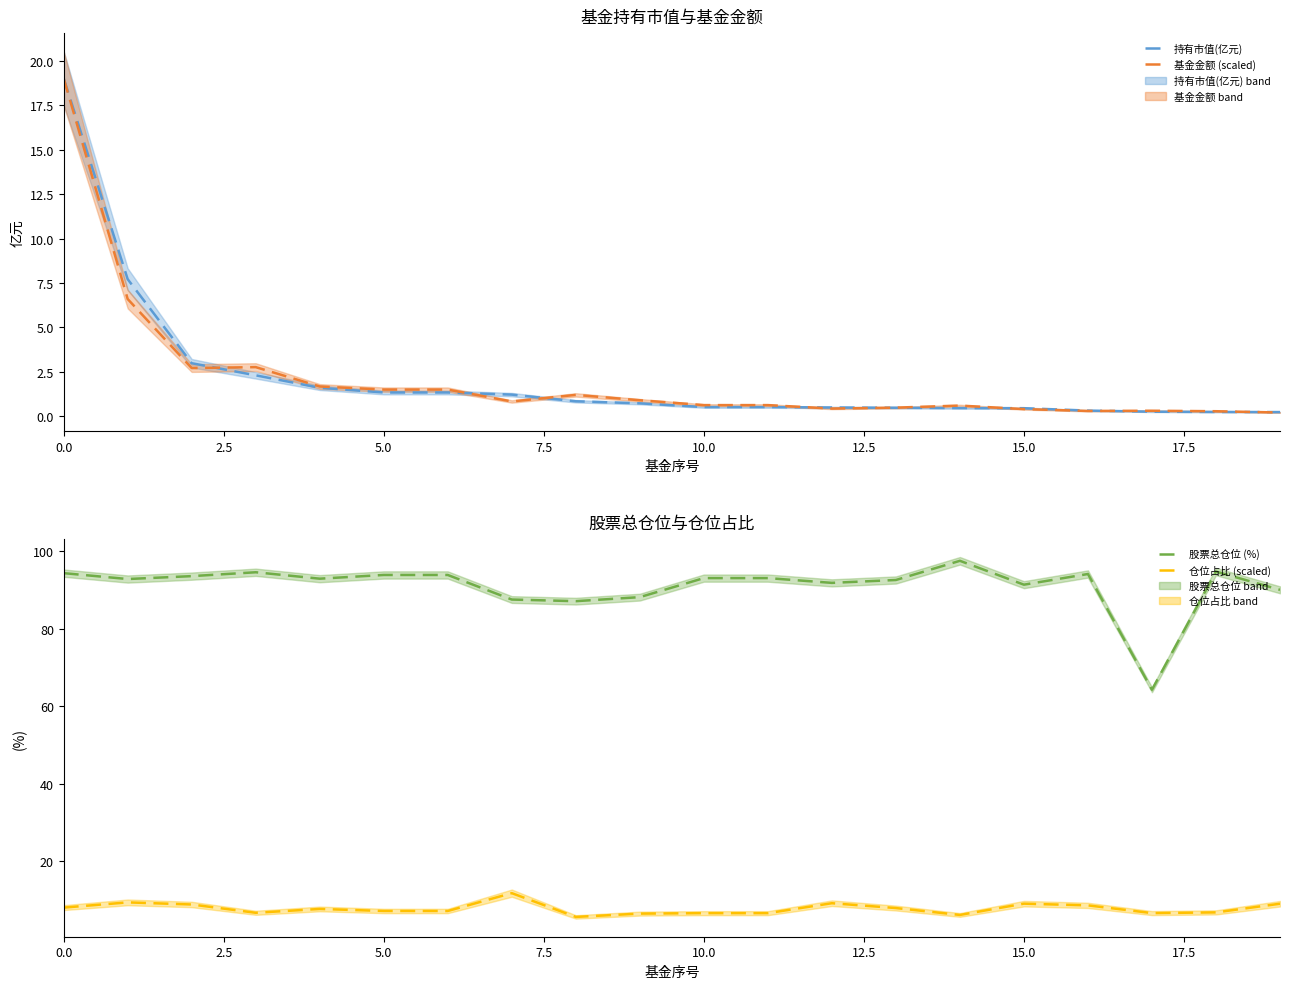

How many interior local peaks does the 股票总仓位 (%) series have?

4